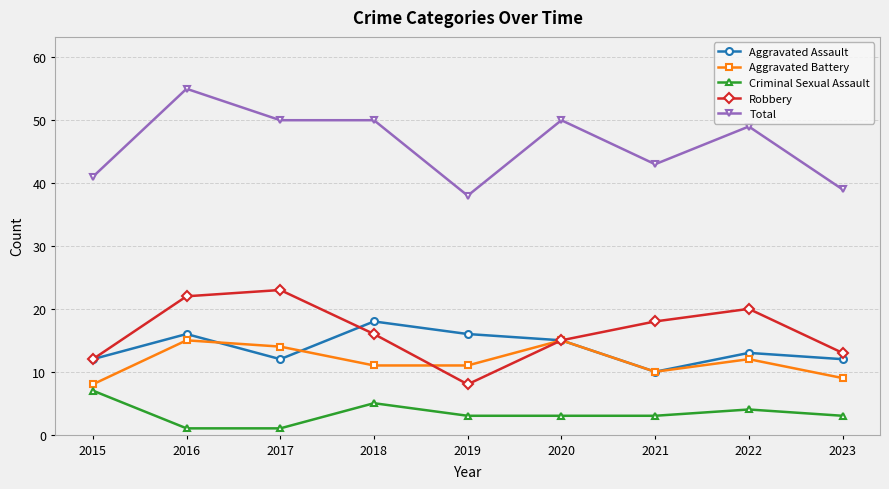

The value of Criminal Sexual Assault at 2020 is 3. True or false?

True